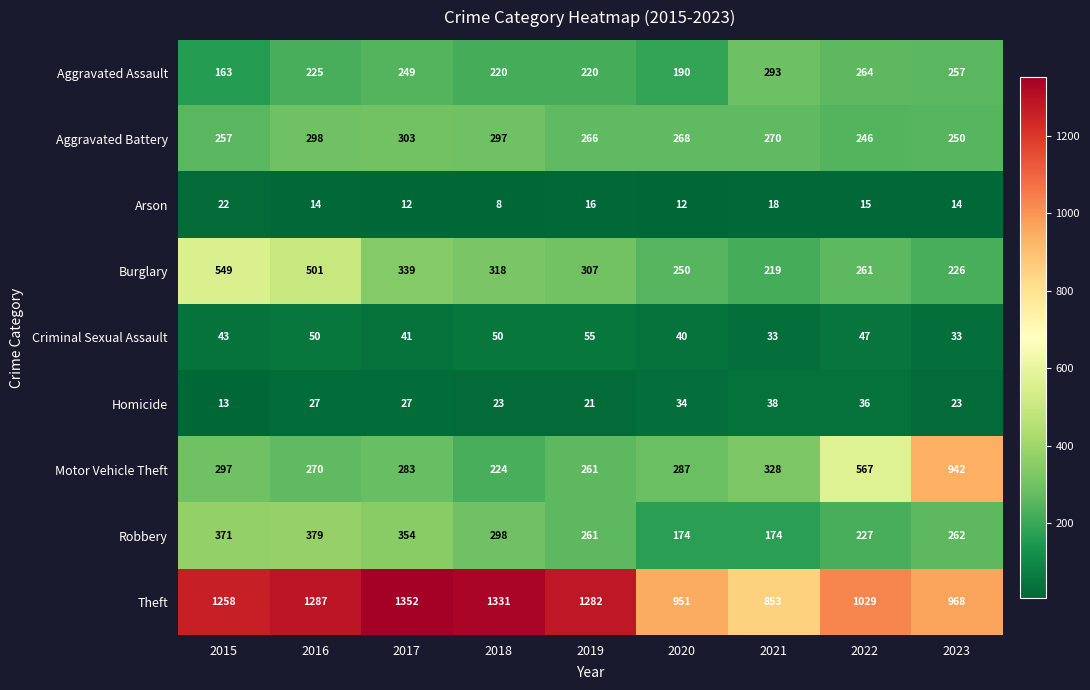

What is the difference between the maximum and minimum values in the Burglary series?

330